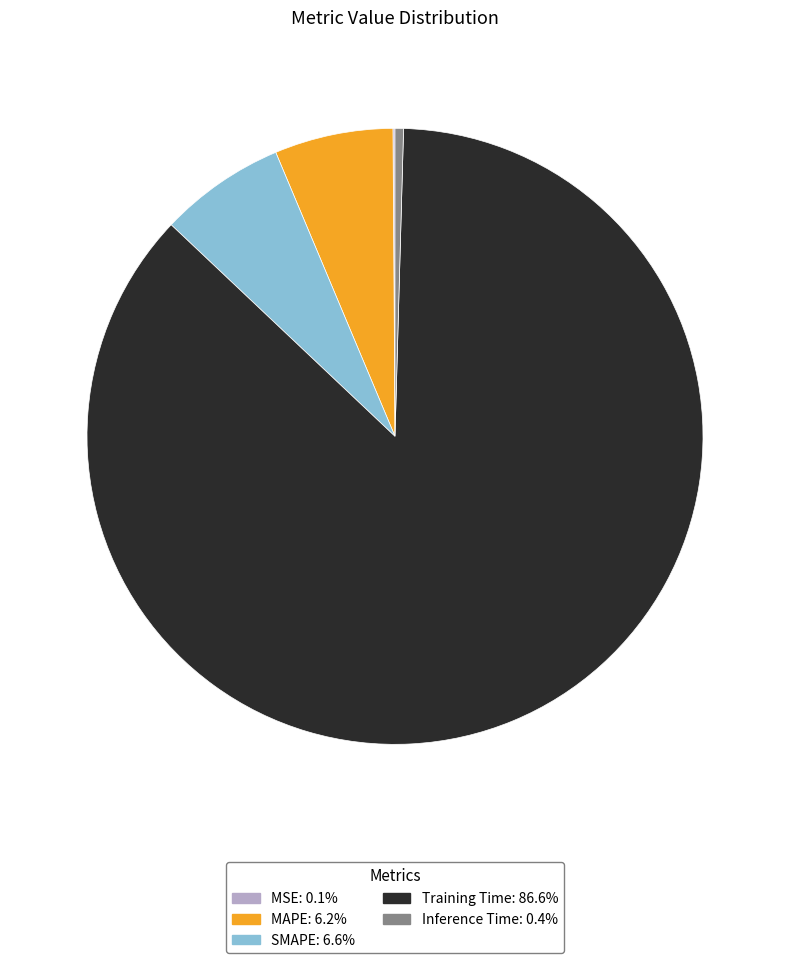

Which has a higher value, SMAPE or Inference Time?

SMAPE